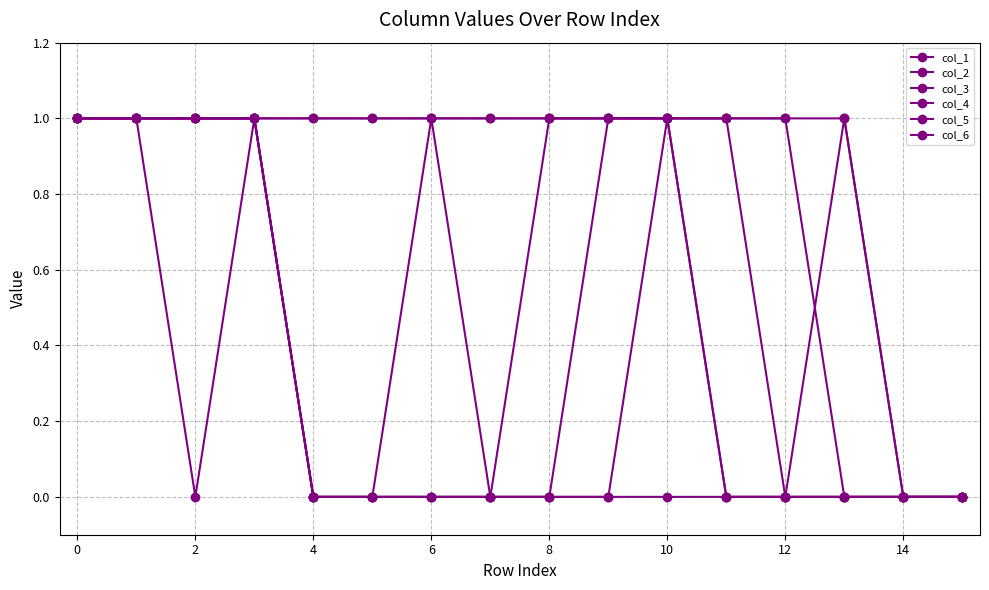

How many categories are shown in the chart?

16